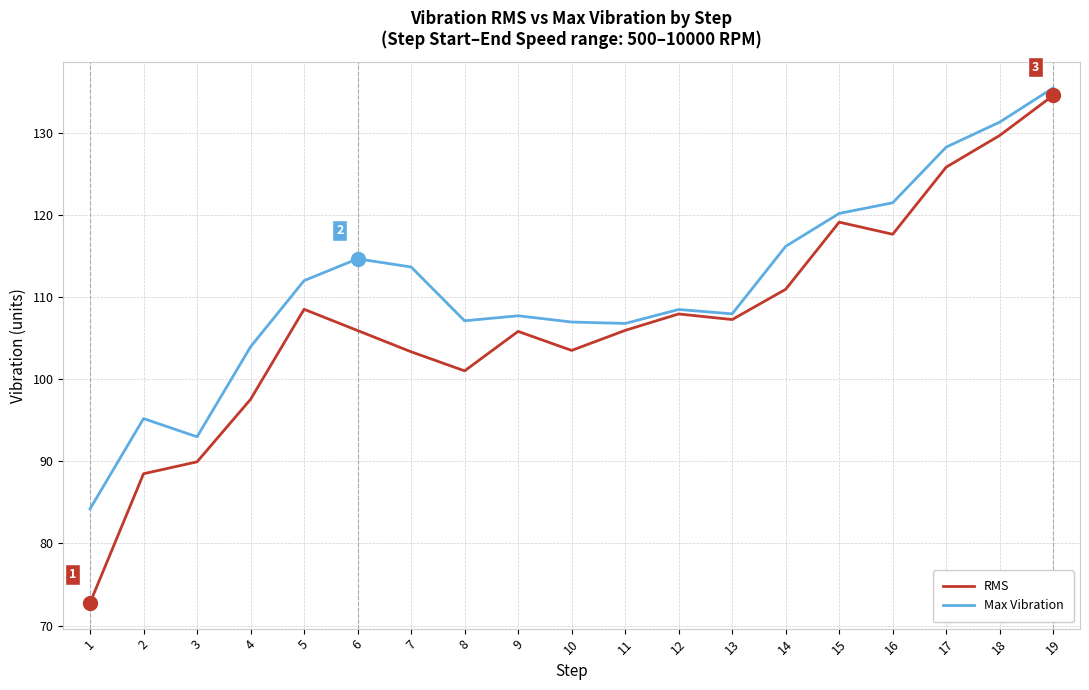

How many interior local peaks does the RMS series have?

4